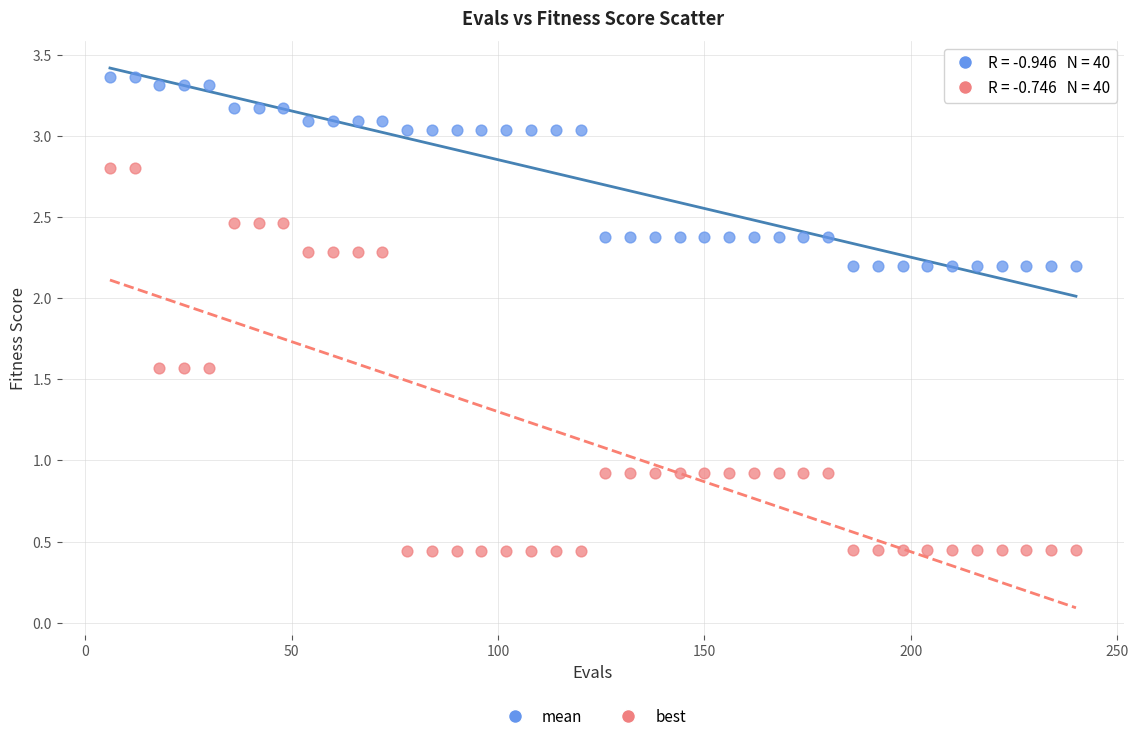

Which series reaches the minimum Y coordinate?

best